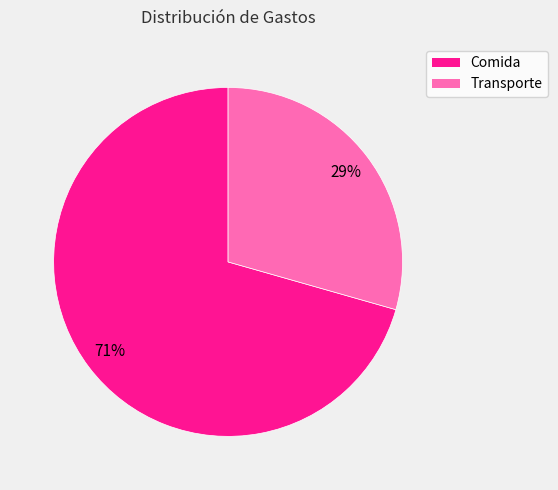

Is there a majority slice in this chart?

Yes